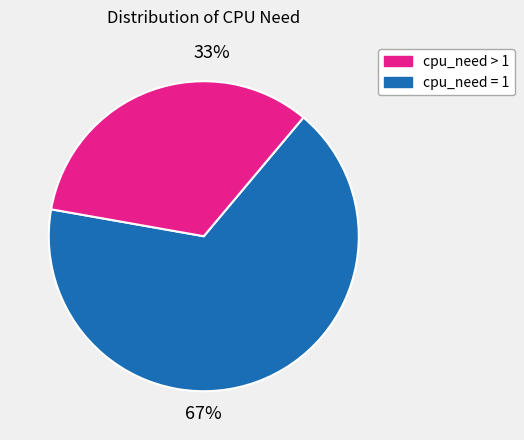

To the nearest percent, what is the average slice percentage?

50%